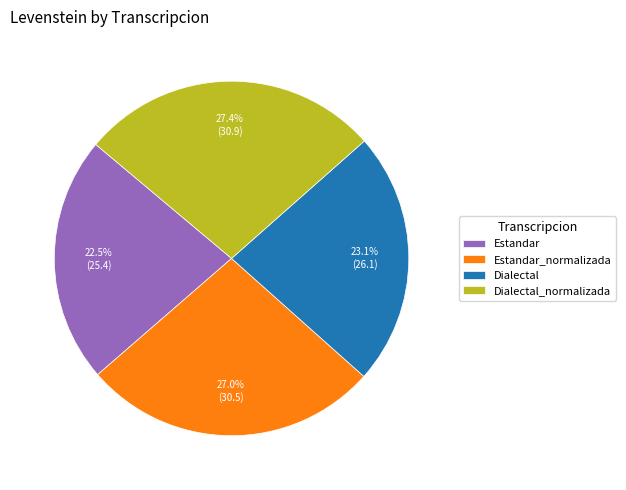

Approximately how many times larger is the value at Dialectal compared to Estandar_normalizada?

0.9